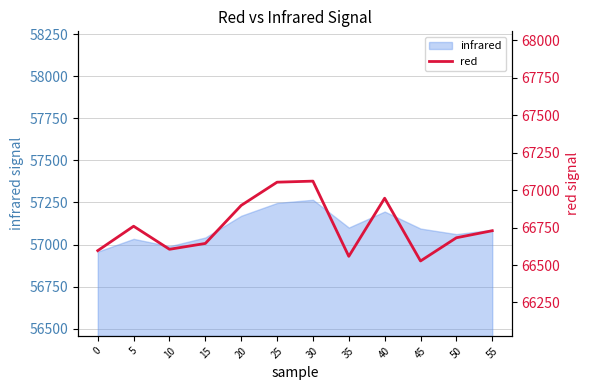

True or false: the data shows 14449 at 10.

False